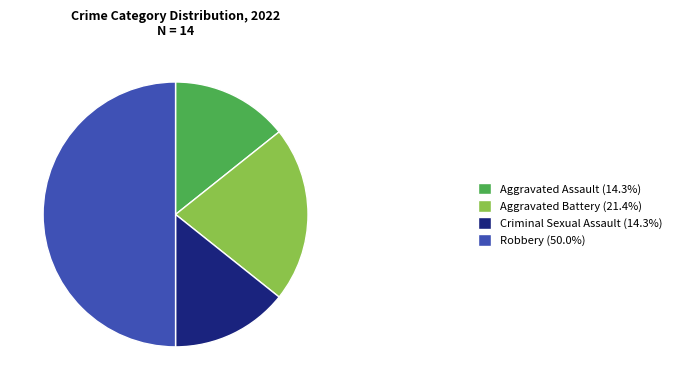

How many segments does this pie chart have?

4